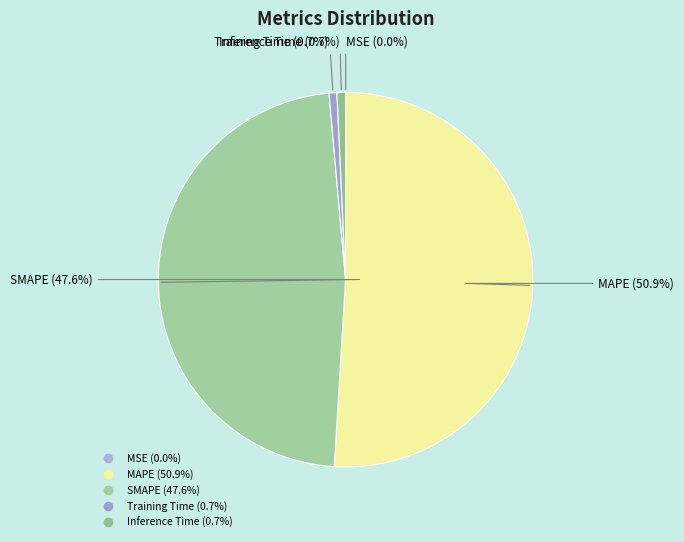

Does MAPE represent more than half of the total?

Yes